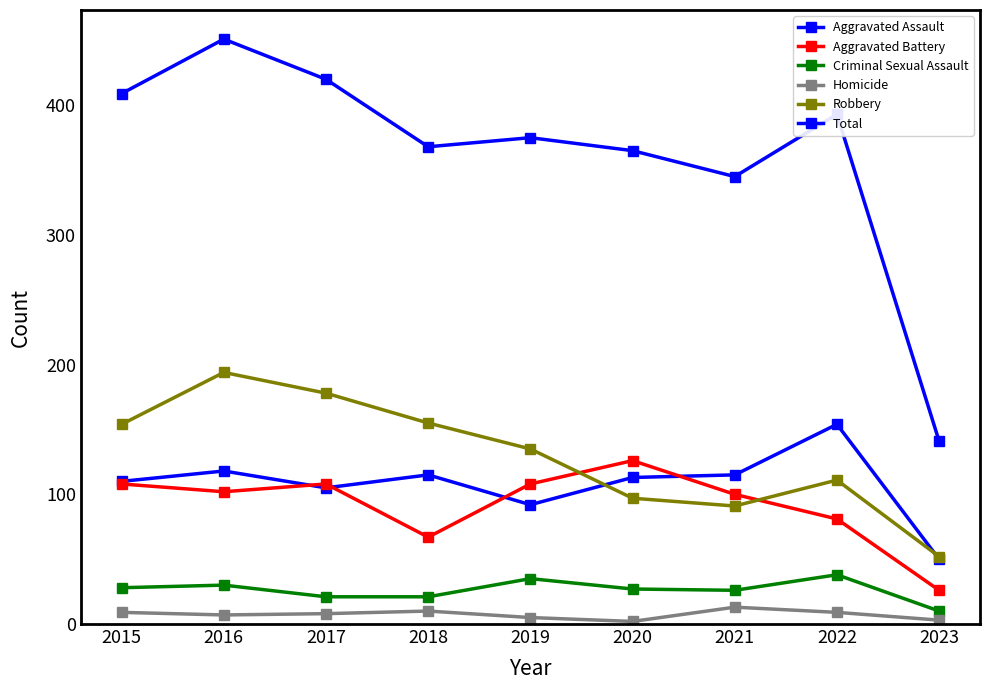

What is the difference between the maximum and minimum values in the Total series?

310